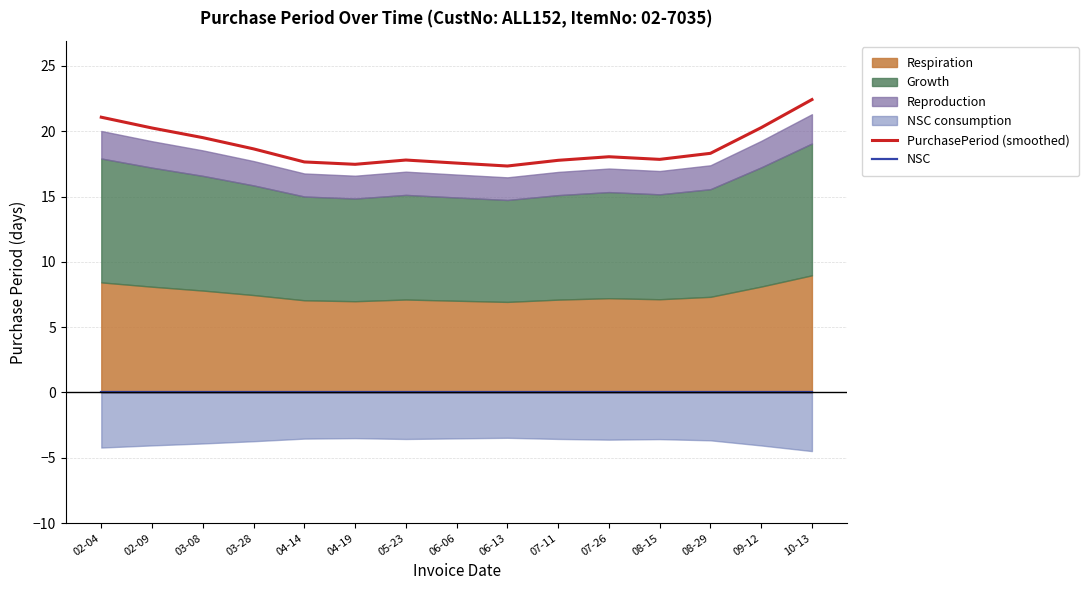

True or false: NSC and PurchasePeriod (smoothed) intersect in this chart.

False